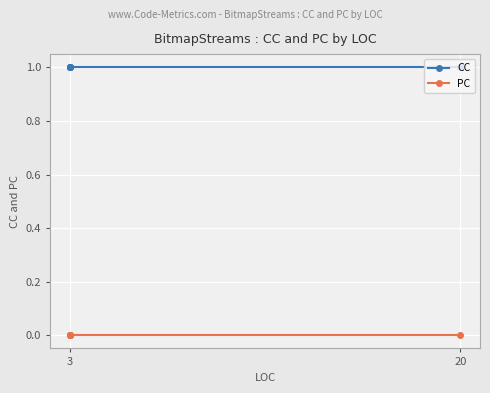

At which label is CC closest to 1?

3